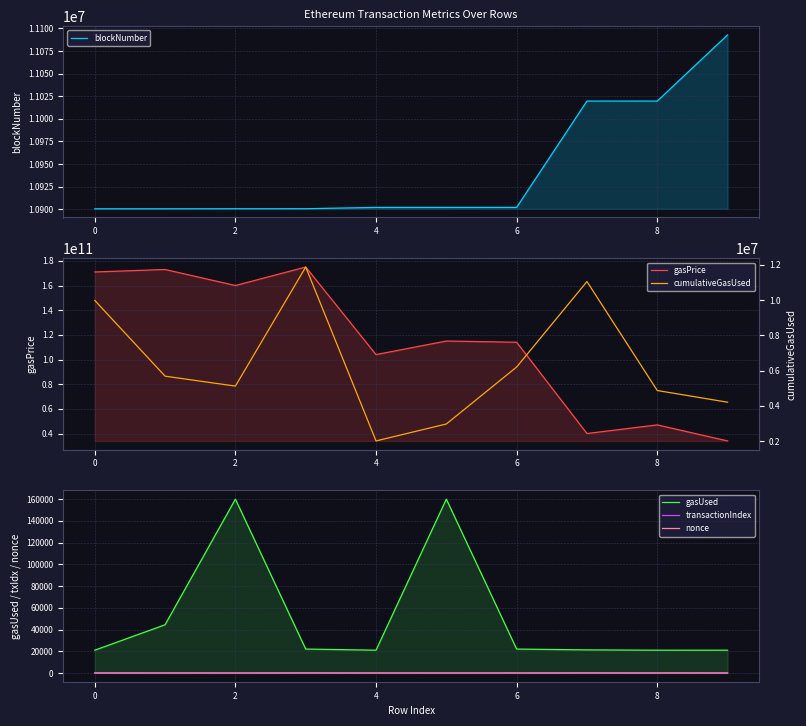

Which category has the highest value in the transactionIndex series?

4